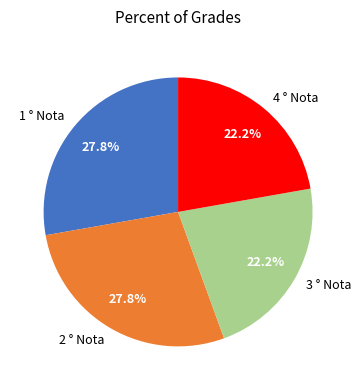

What is the total percentage of 4 ° Nota and 2 ° Nota?

50.0%